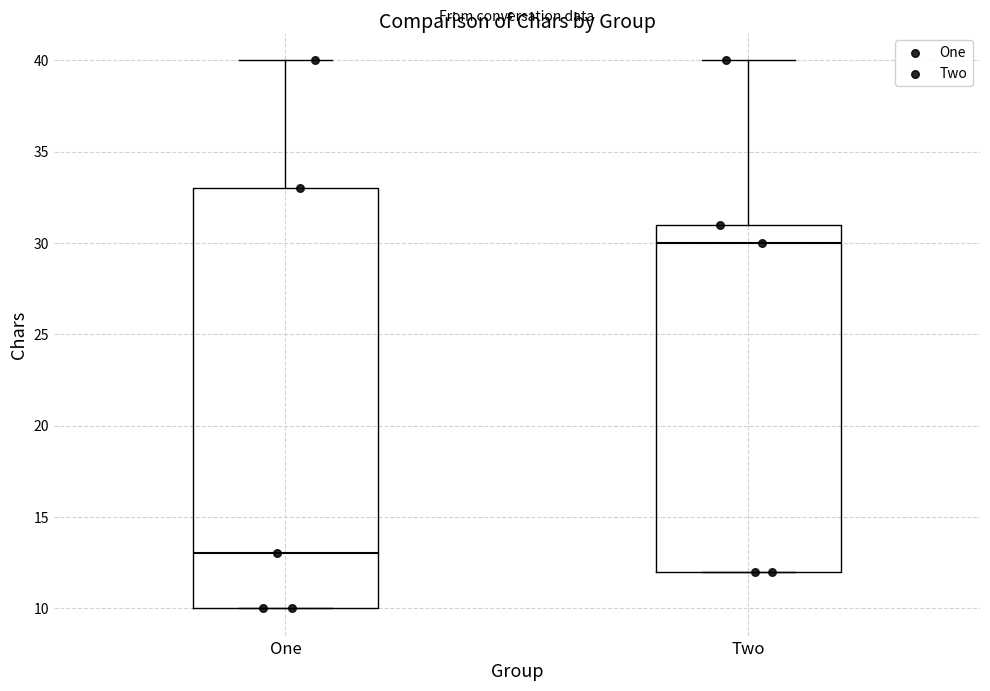

Which box's median line is the highest?

Two